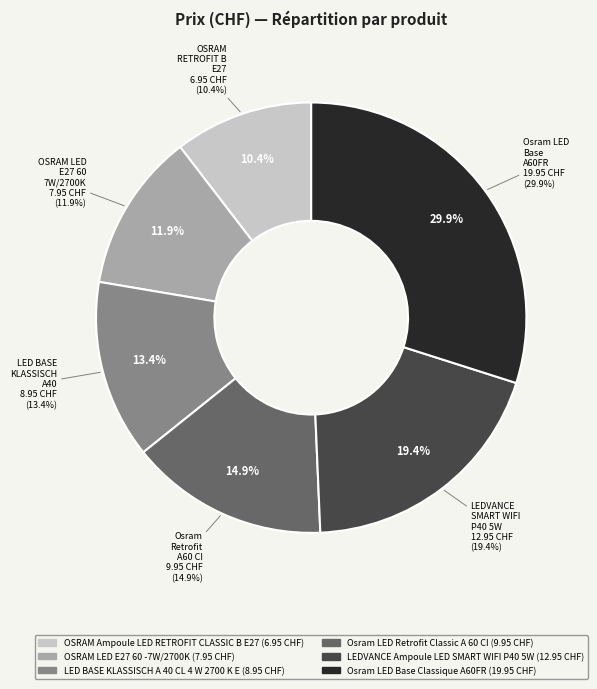

To the nearest percent, what is the combined percentage of LED BASE KLASSISCH A 40 CL 4 W 2700 K E and Osram LED Base Classique A60FR?

43%